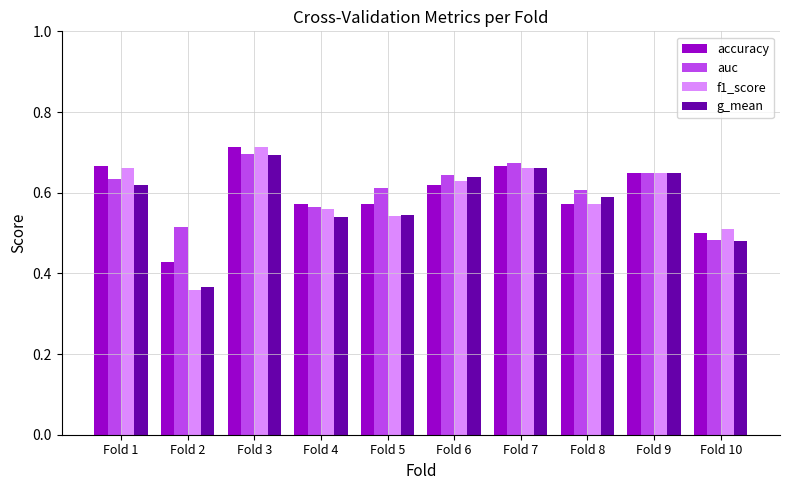

How many groups of bars are there?

10